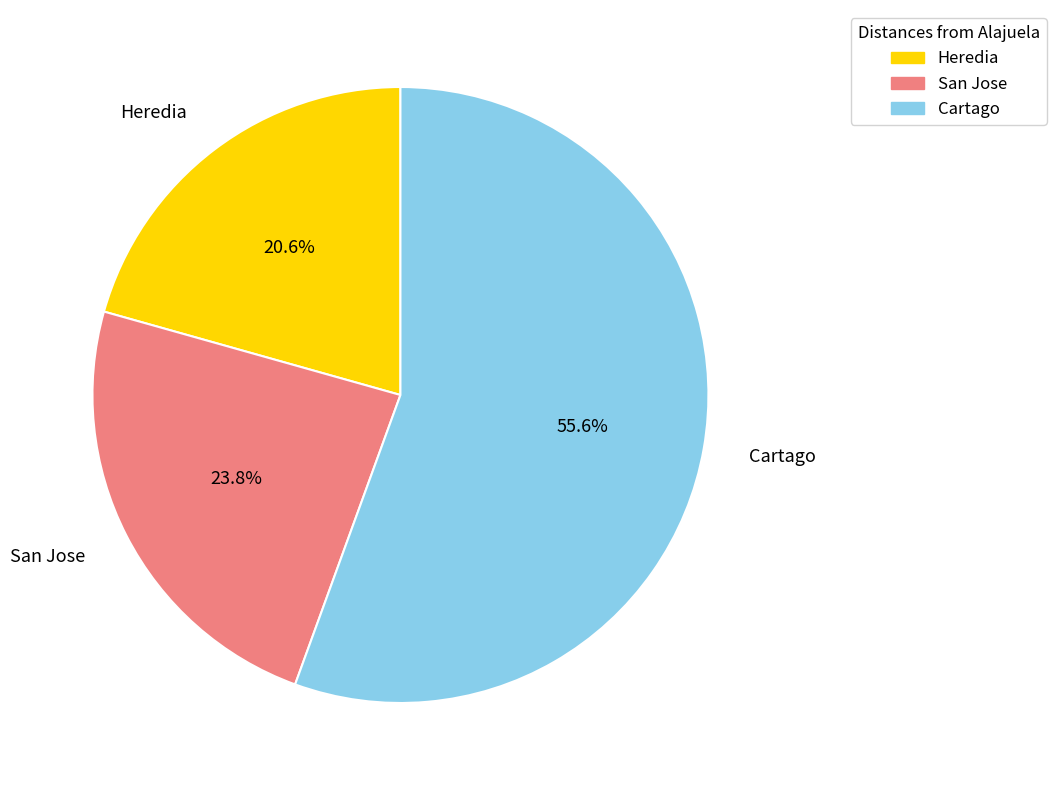

Which slice is the largest?

Cartago